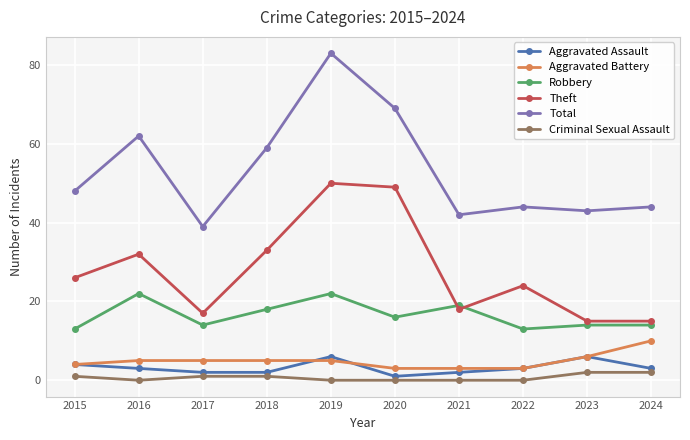

True or false: Aggravated Battery and Criminal Sexual Assault intersect in this chart.

False